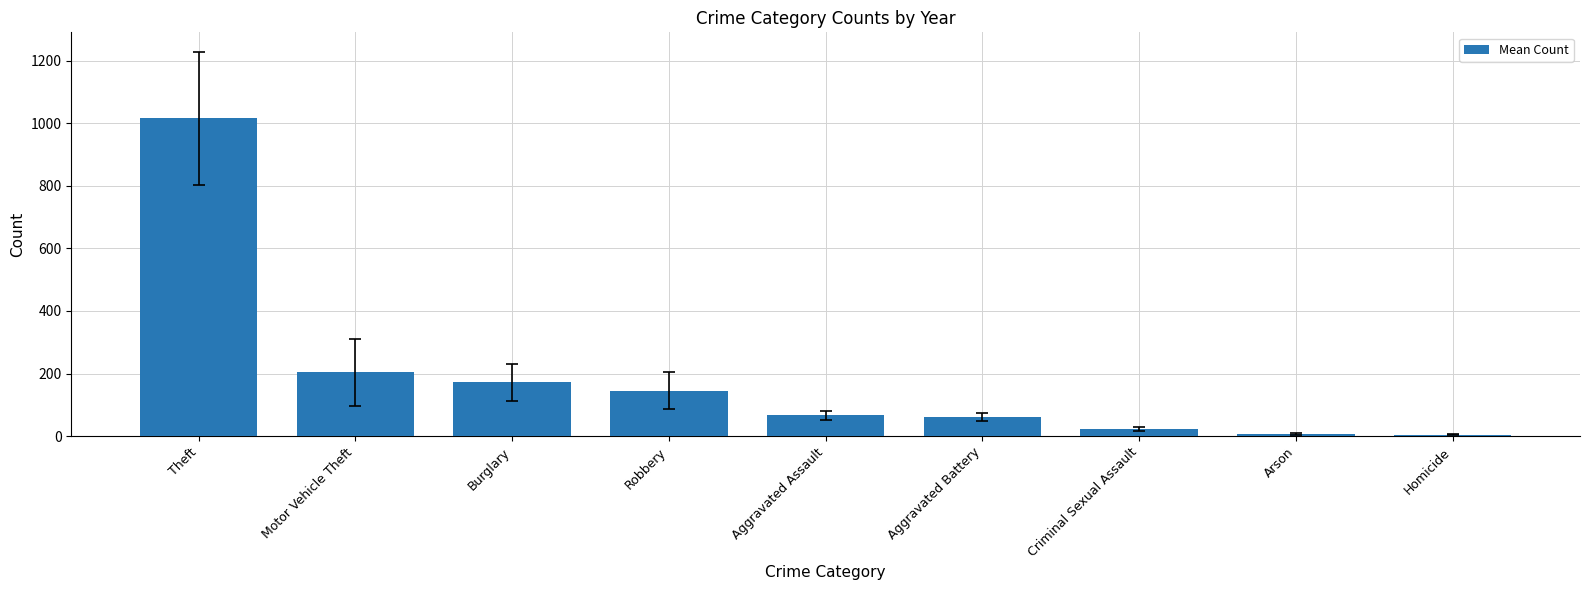

What is the label of the 8th bar from the right?

Motor Vehicle Theft